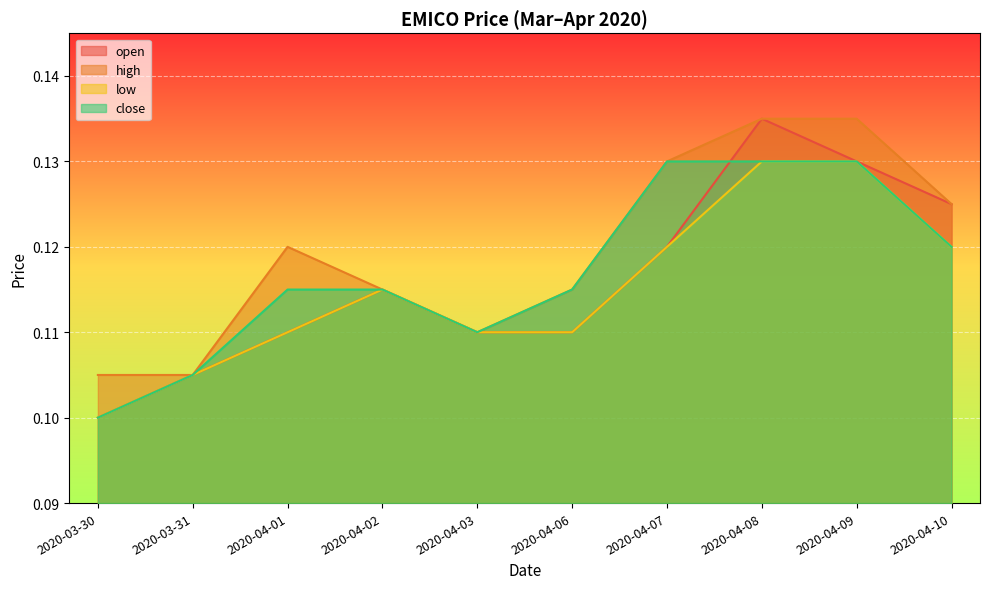

Which has a higher value, 2020-04-09 or 2020-04-03?

2020-04-09